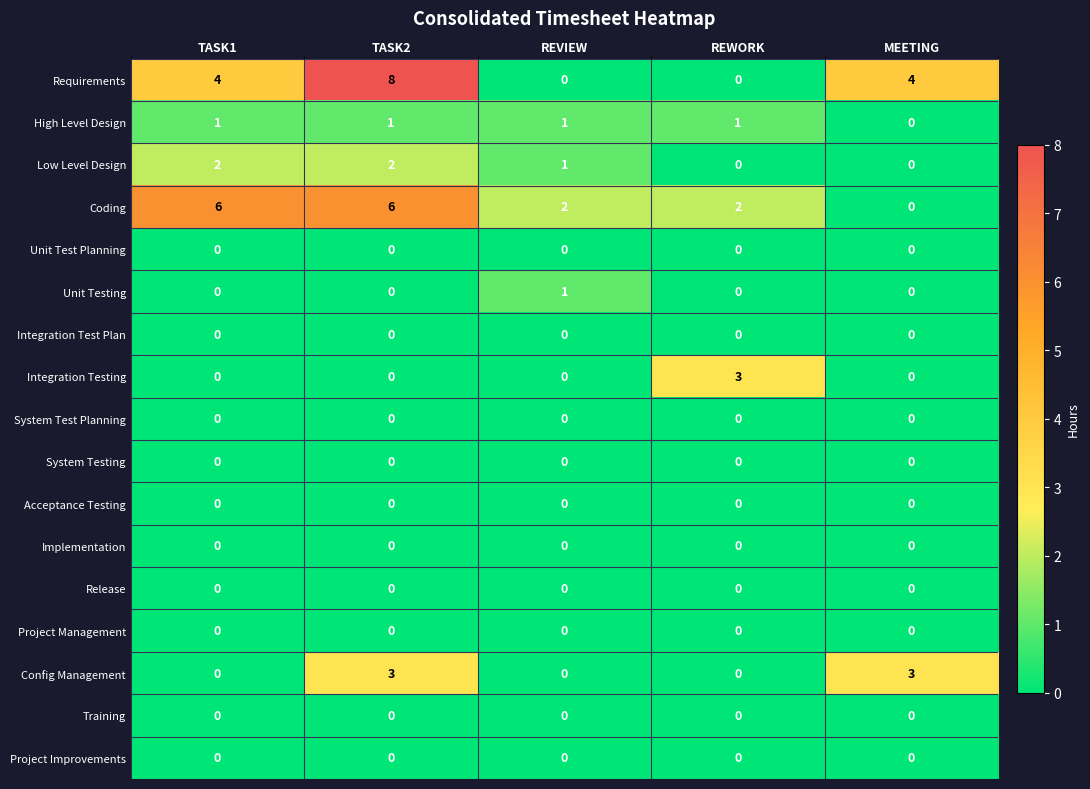

At which category is the sum across all series the highest?

TASK2